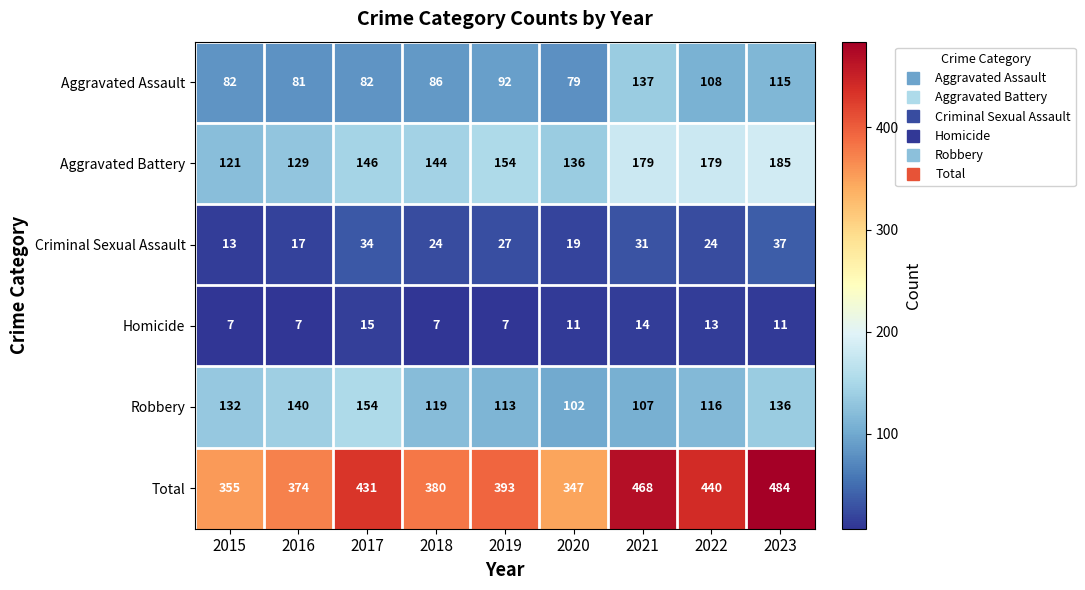

True or false: Robbery has a value of 132 at 2015.

True